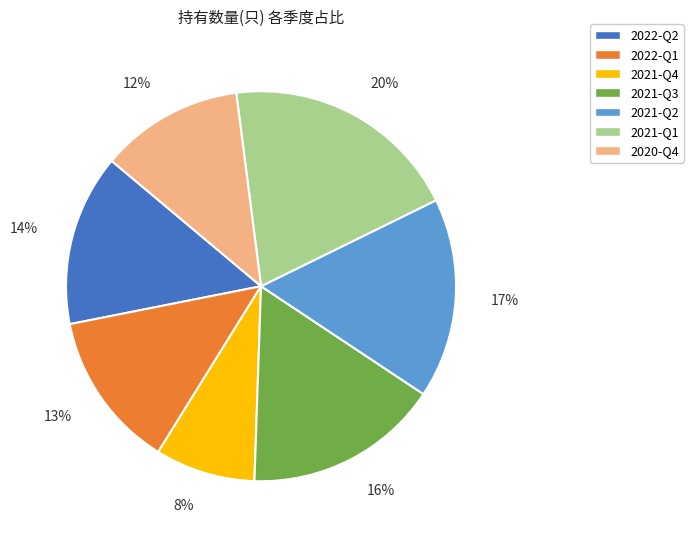

Is the sum of 8% and 14% greater than half?

No